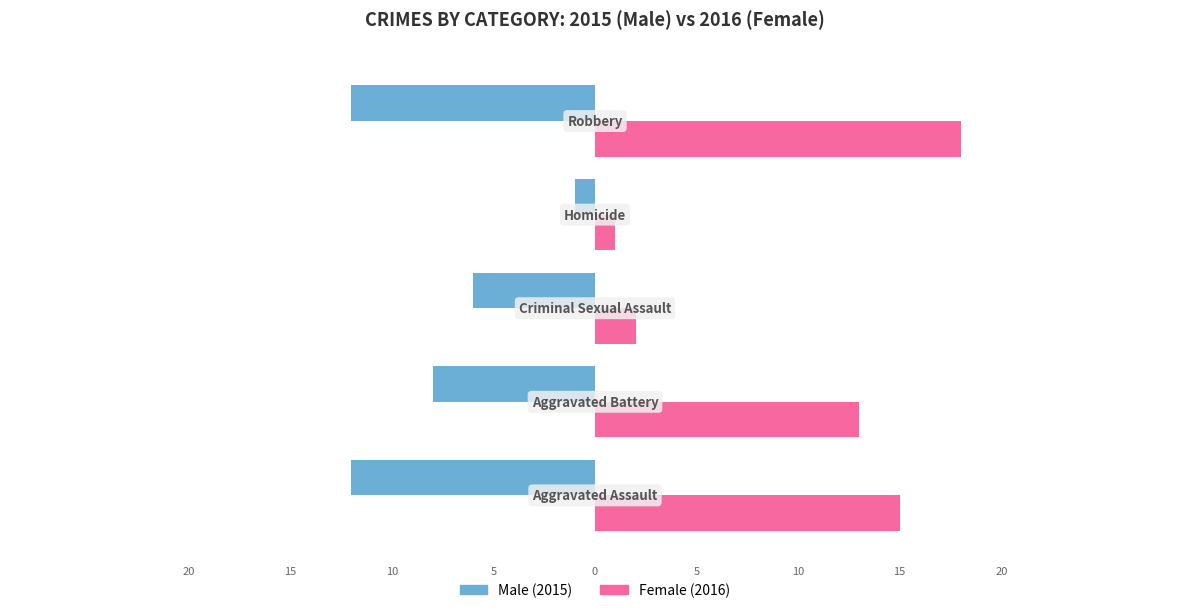

The Male series shows -2 at −20. True or false?

False